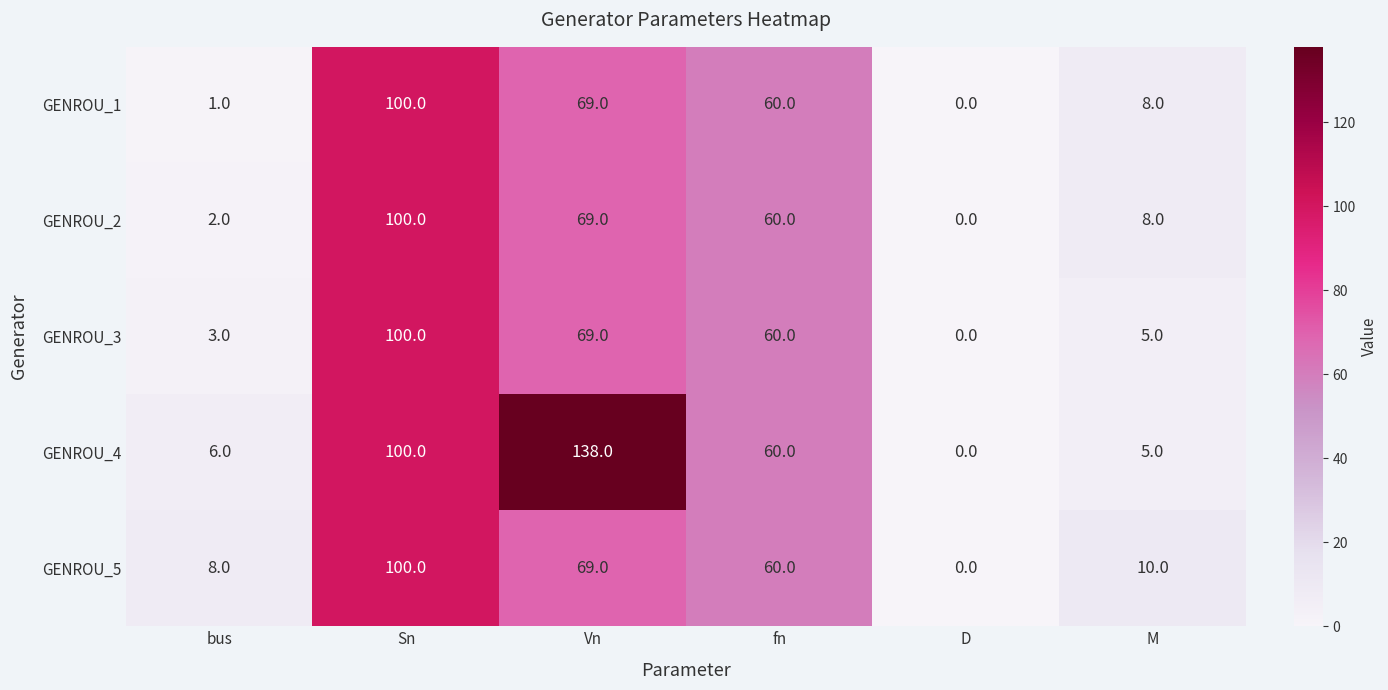

What is the difference between the maximum and minimum values in the GENROU_3 series?

100